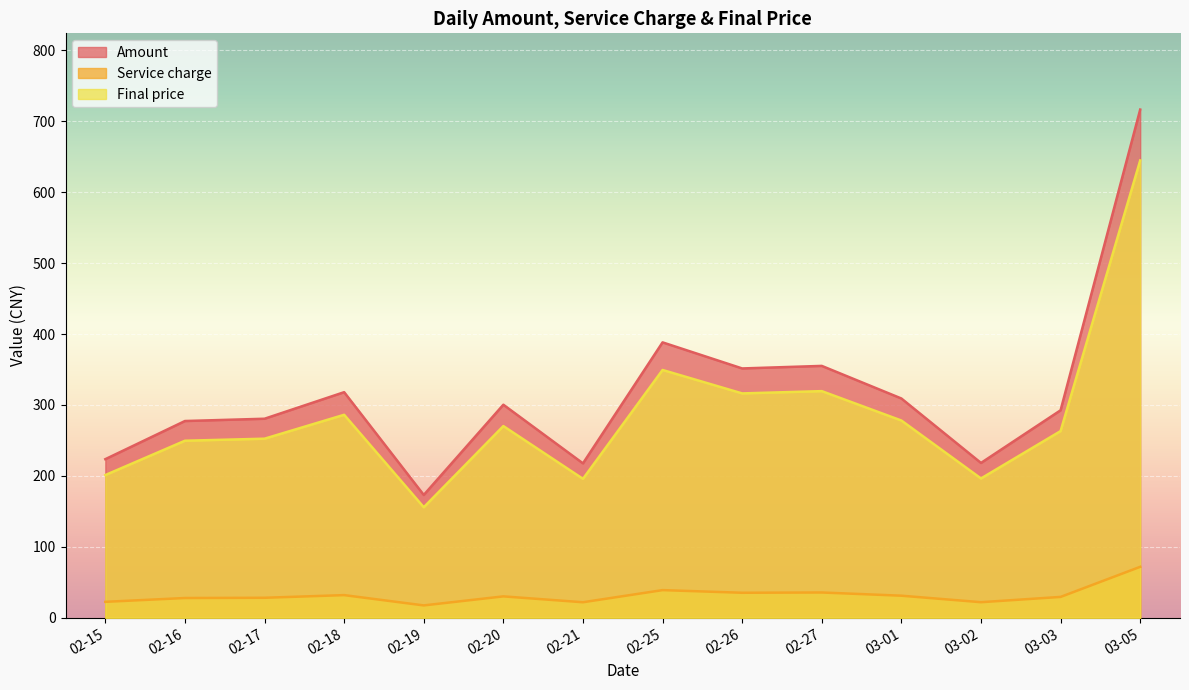

Which series has the widest spread of values?

Amount